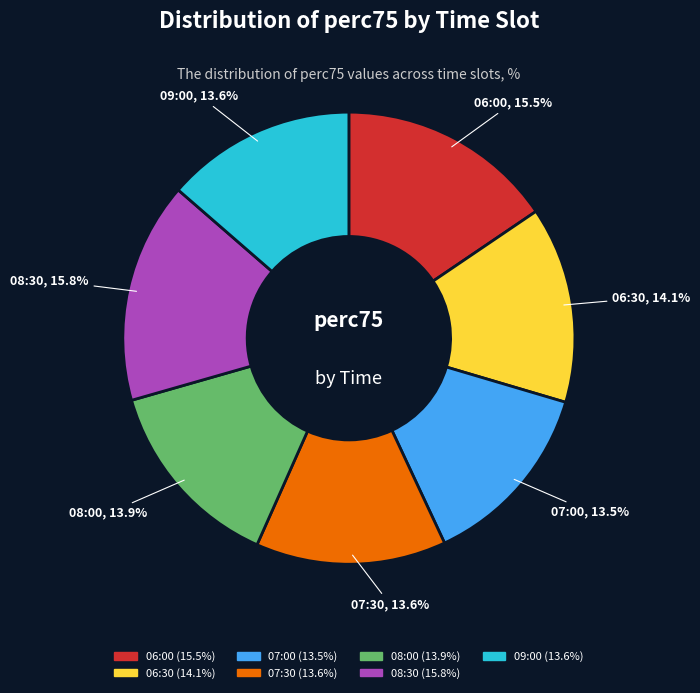

Between 08:30 and 08:00, which is larger?

08:30